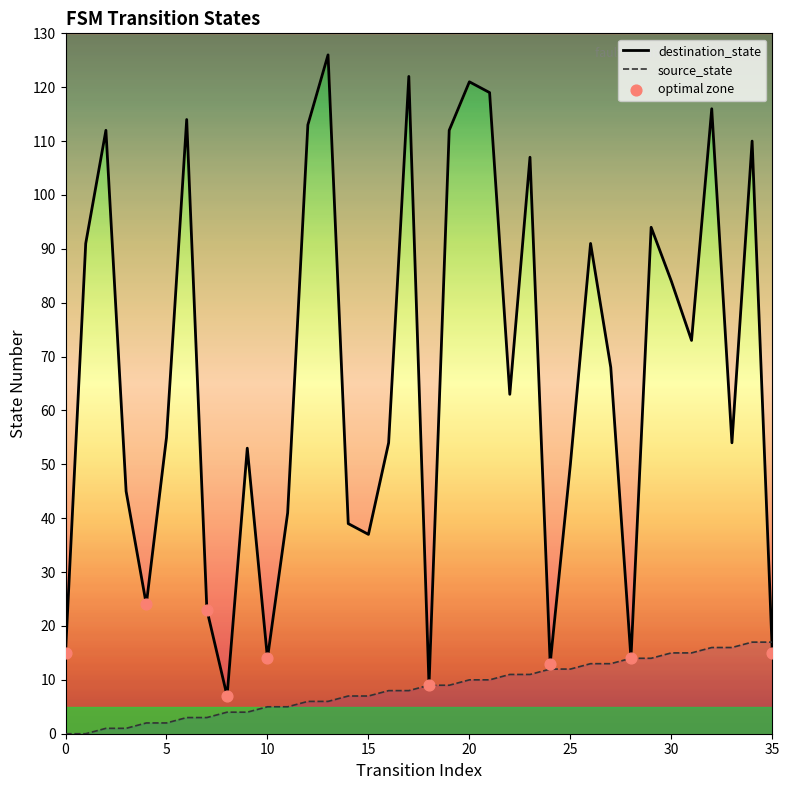

Which series has the largest total across all categories?

destination_state